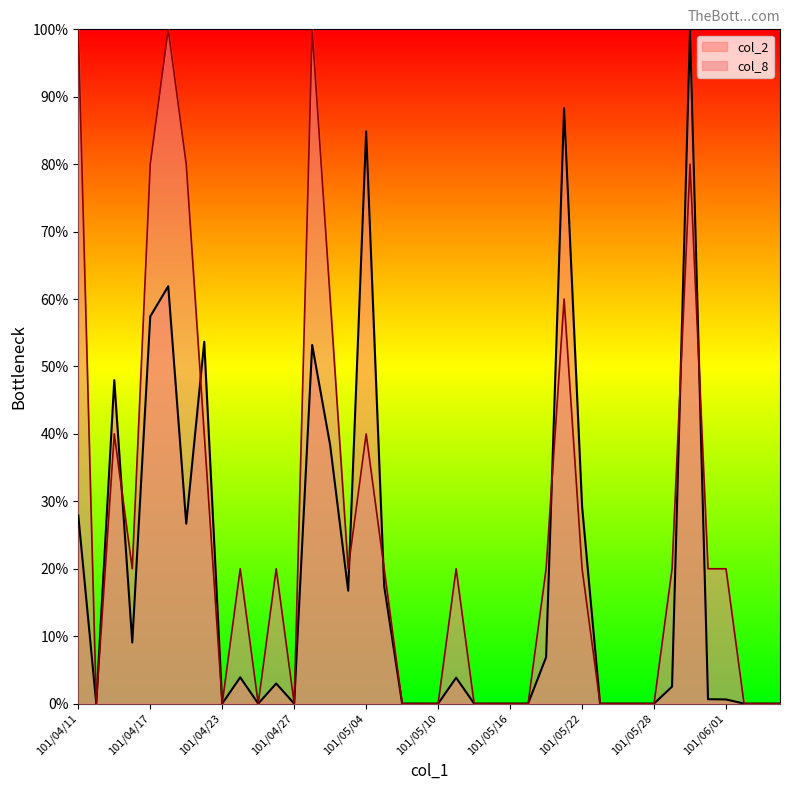

Rank the categories by col_8 value from highest to lowest.

101/04/11, 101/04/18, 101/04/30, 101/04/17, 101/04/19, 101/05/30, 101/05/02, 101/05/21, 101/04/13, 101/04/20, 101/05/04, 101/04/16, 101/04/24, 101/04/26, 101/05/03, 101/05/07, 101/05/11, 101/05/18, 101/05/22, 101/05/29, 101/05/31, 101/06/01, 101/04/12, 101/04/23, 101/04/25, 101/04/27, 101/05/08, 101/05/09, 101/05/10, 101/05/14, 101/05/15, 101/05/16, 101/05/17, 101/05/23, 101/05/24, 101/05/25, 101/05/28, 101/06/04, 101/06/05, 101/06/06